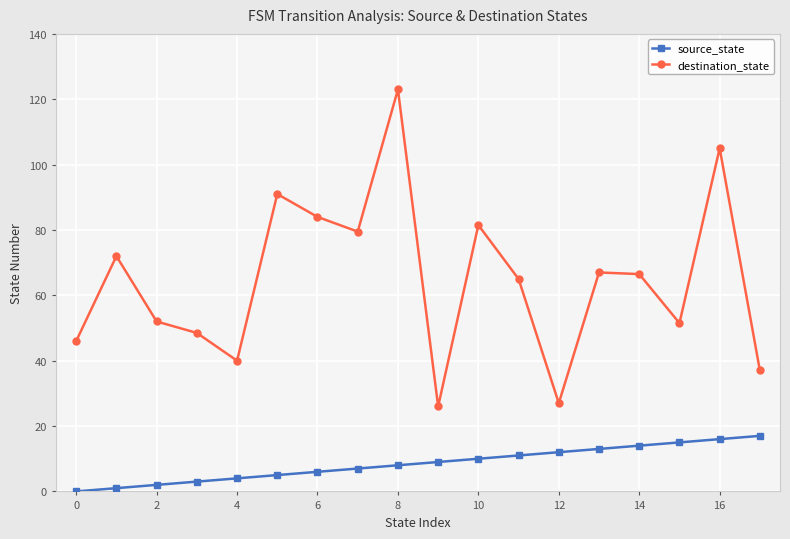

Which series has the largest total across all categories?

destination_state